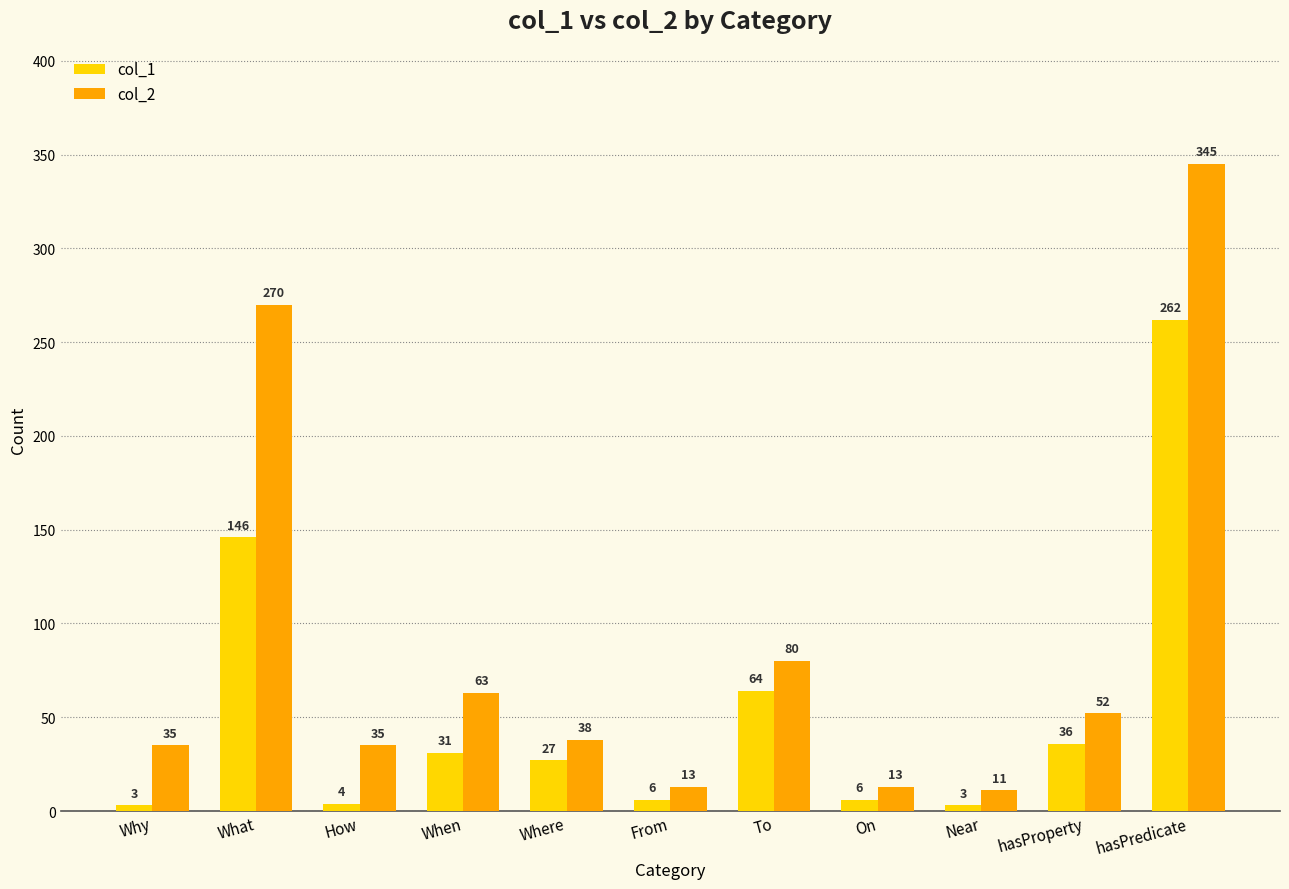

What are all the series names shown in the legend?

col_1, col_2